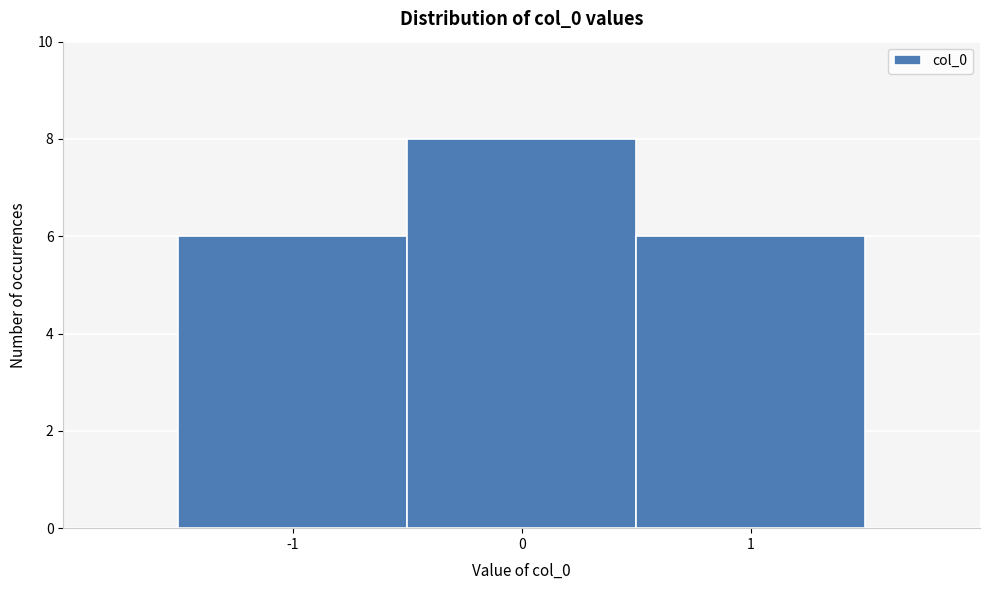

Which range on the x-axis has the tallest bar?

-0.5 to 0.5